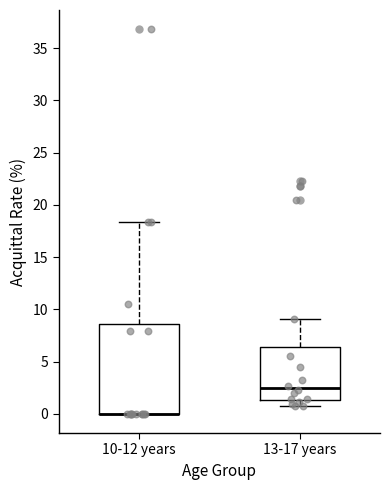

Which box is the tallest, from its lower edge to its upper edge?

10-12 years